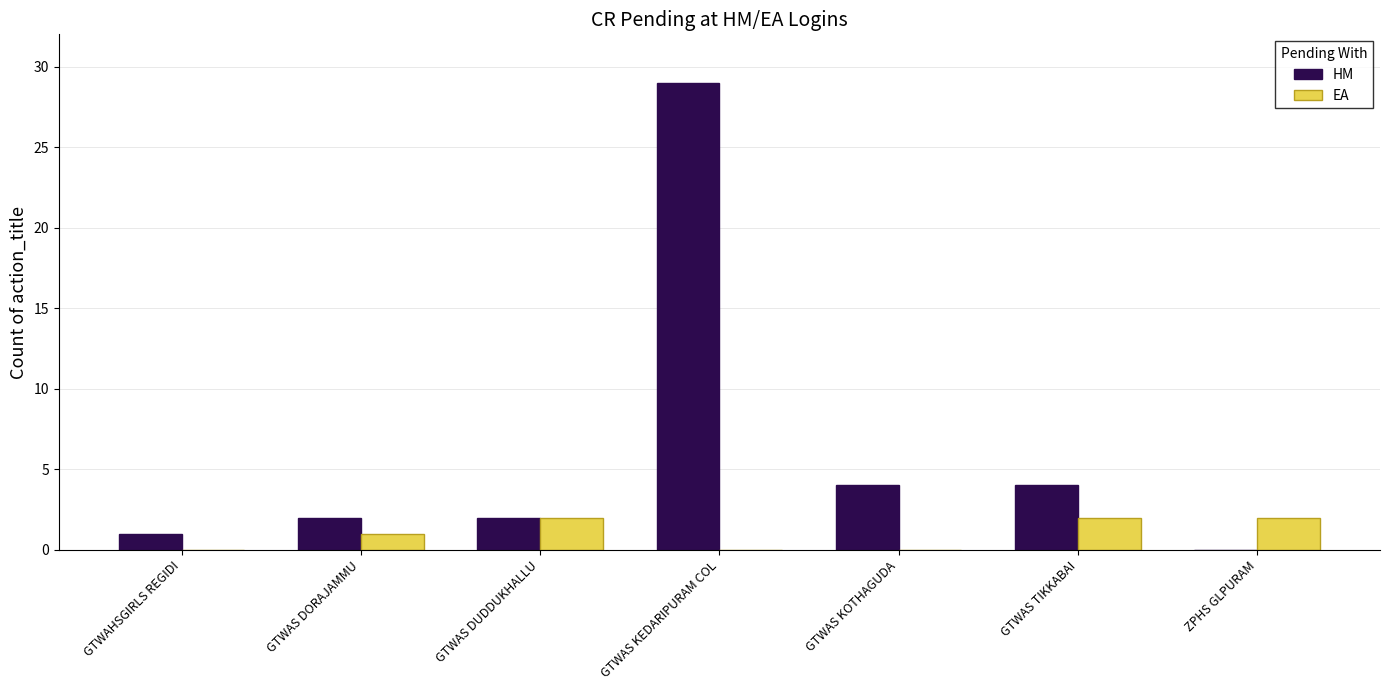

Which series has the largest total across all categories?

HM